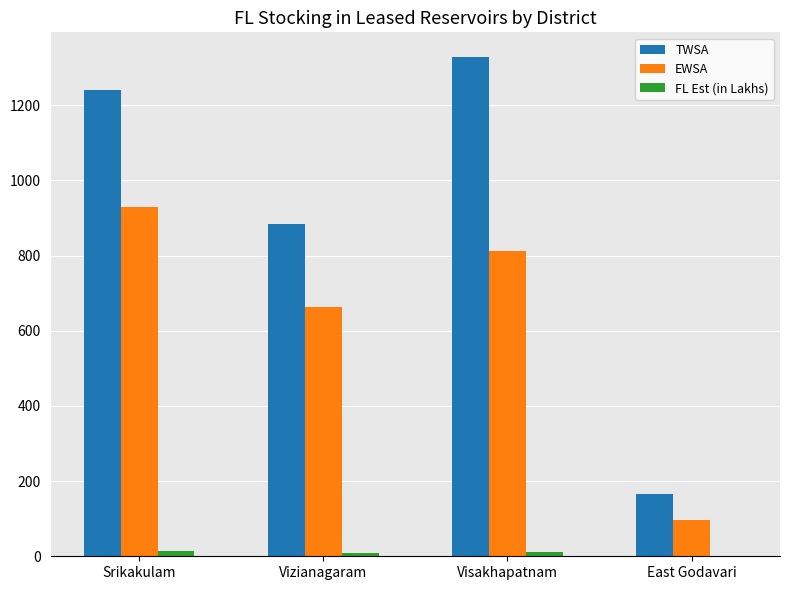

What is the sum of all FL Est (in Lakhs) values?

37.5